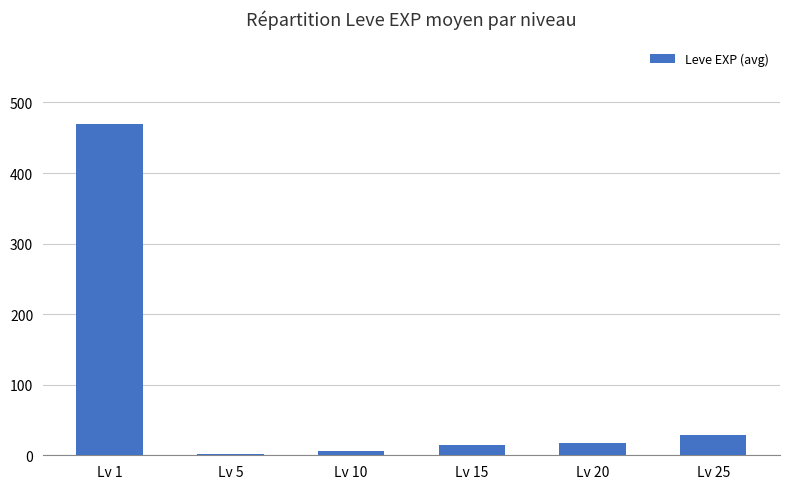

What is the ratio of the value at Lv 10 to the value at Lv 15?

0.4